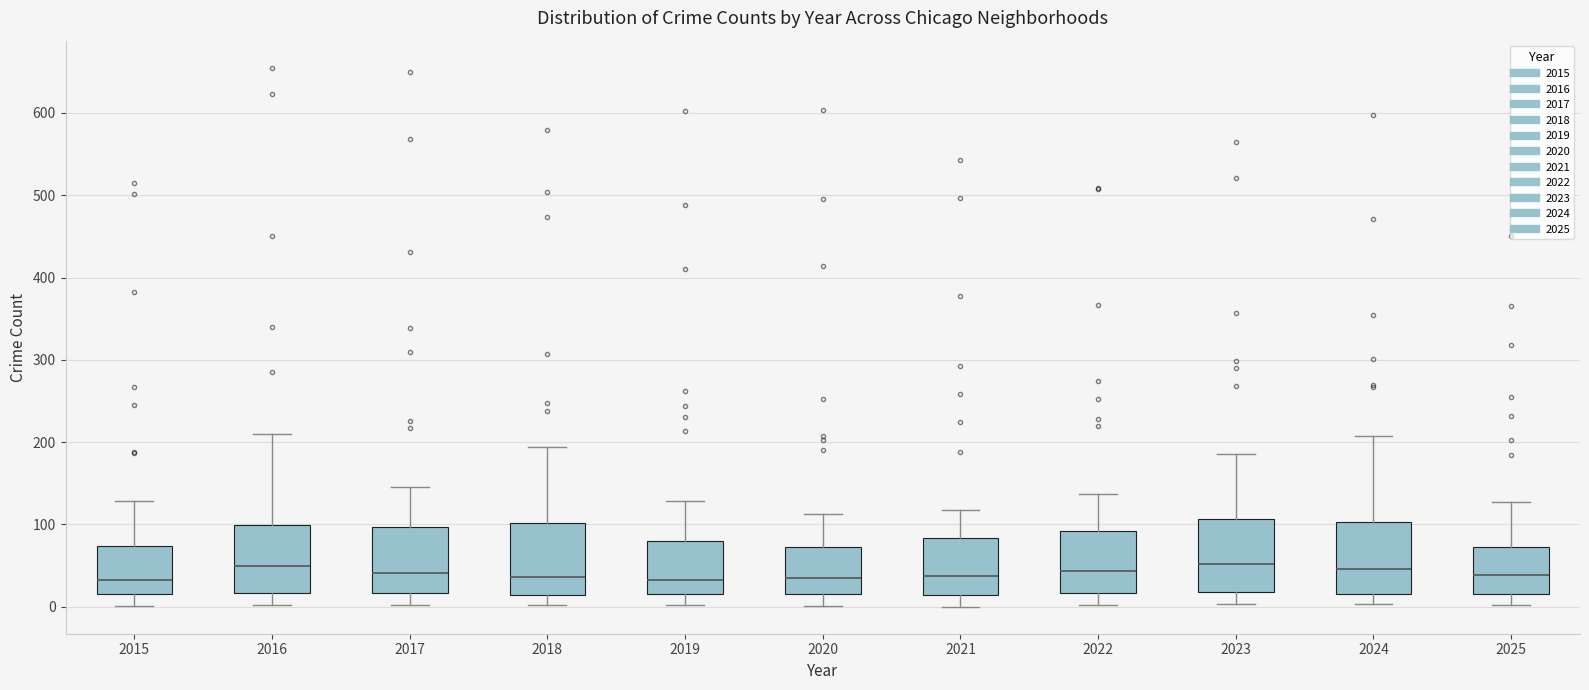

Reading left to right, read every box against the y-axis: the position of its median line, the range the box covers, and the ends of its whiskers. The values are not printed on the chart, so give them approximately, as read against the axis.

2015: median 30, box 20 to 70, whiskers 0 to 130
2016: median 50, box 20 to 100, whiskers 0 to 210
2017: median 40, box 20 to 100, whiskers 0 to 150
2018: median 40, box 10 to 100, whiskers 0 to 190
2019: median 30, box 20 to 80, whiskers 0 to 130
2020: median 40, box 20 to 70, whiskers 0 to 110
2021: median 40, box 10 to 80, whiskers 0 to 120
2022: median 40, box 20 to 90, whiskers 0 to 140
2023: median 50, box 20 to 110, whiskers 0 to 190
2024: median 50, box 20 to 100, whiskers 0 to 210
2025: median 40, box 20 to 70, whiskers 0 to 130